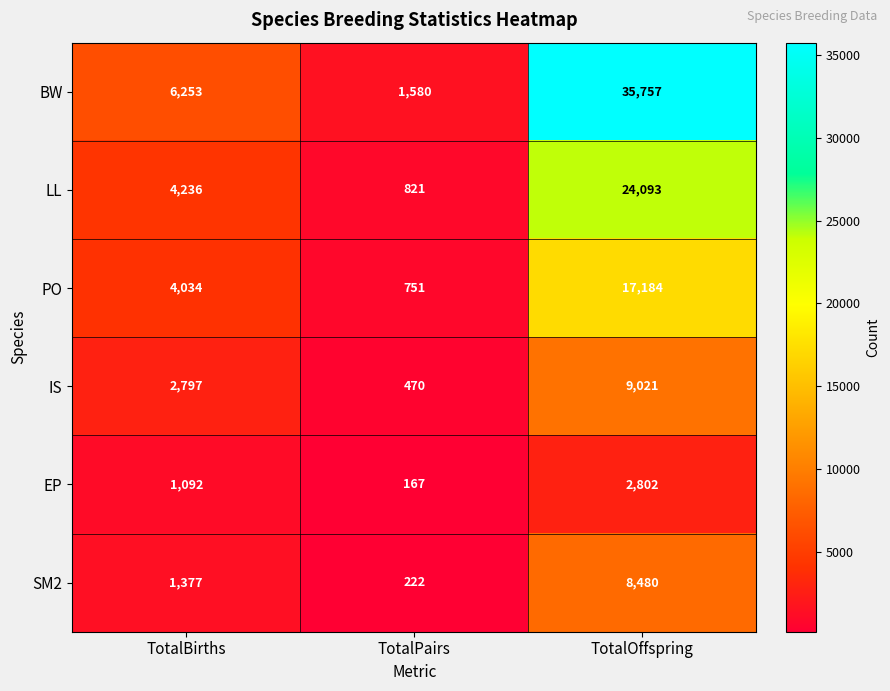

What is the difference between the PO values at TotalOffspring and TotalPairs?

16433